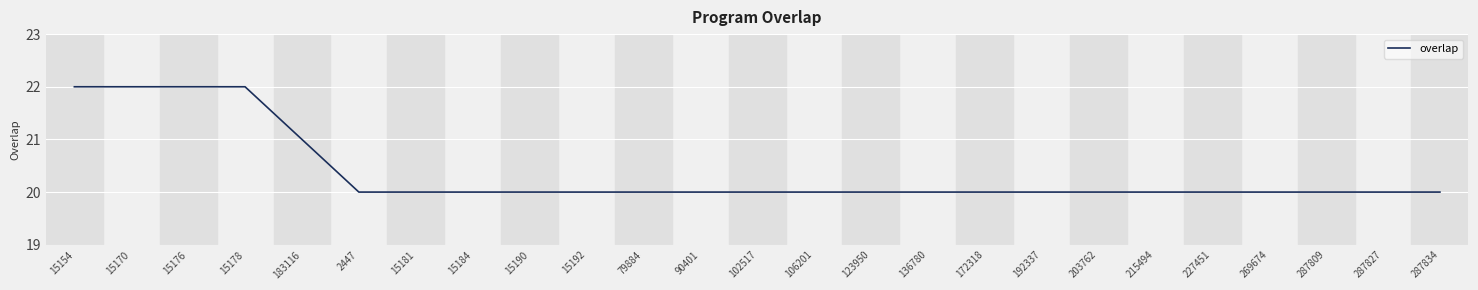

What is the maximum value shown in the chart?

22